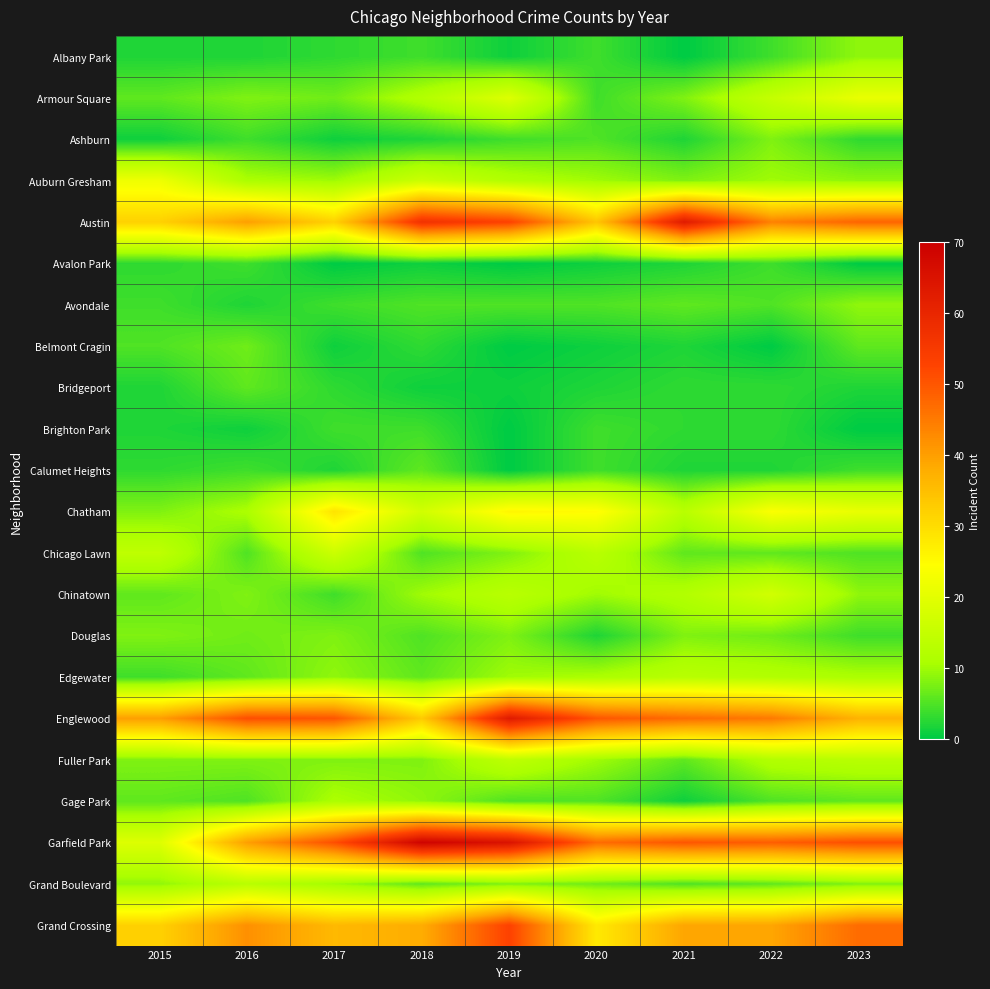

Between 2022 and 2020, which is larger?

2022